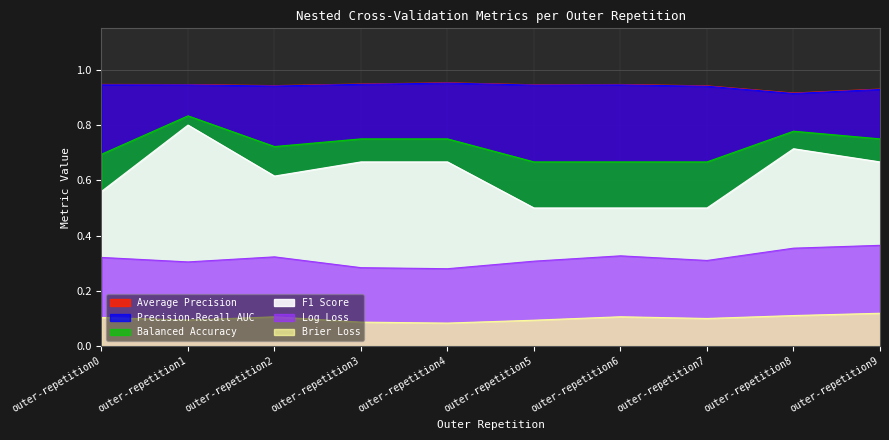

At which category does ncv_log_loss reach its first local peak?

outer-repetition2